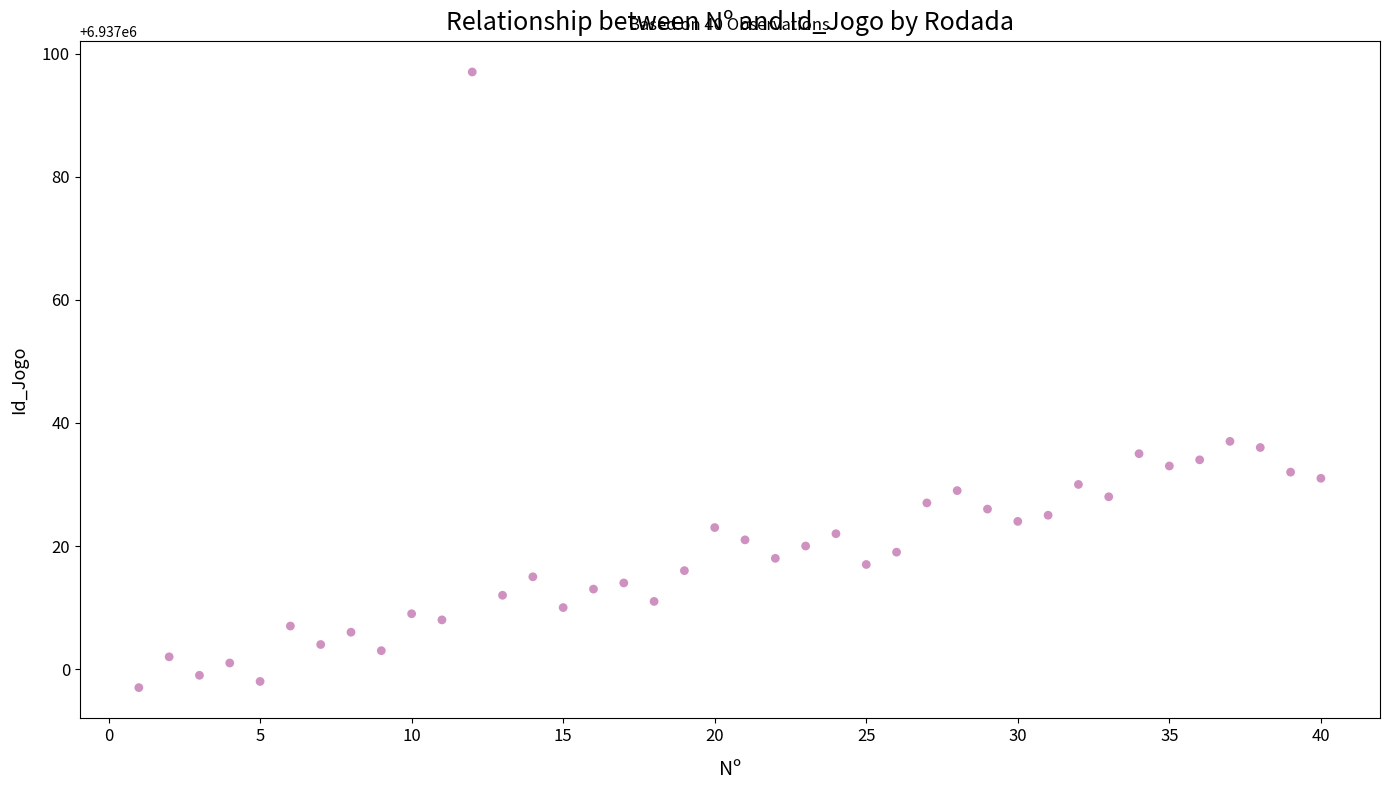

What is the range of Y values (max minus min)?

100